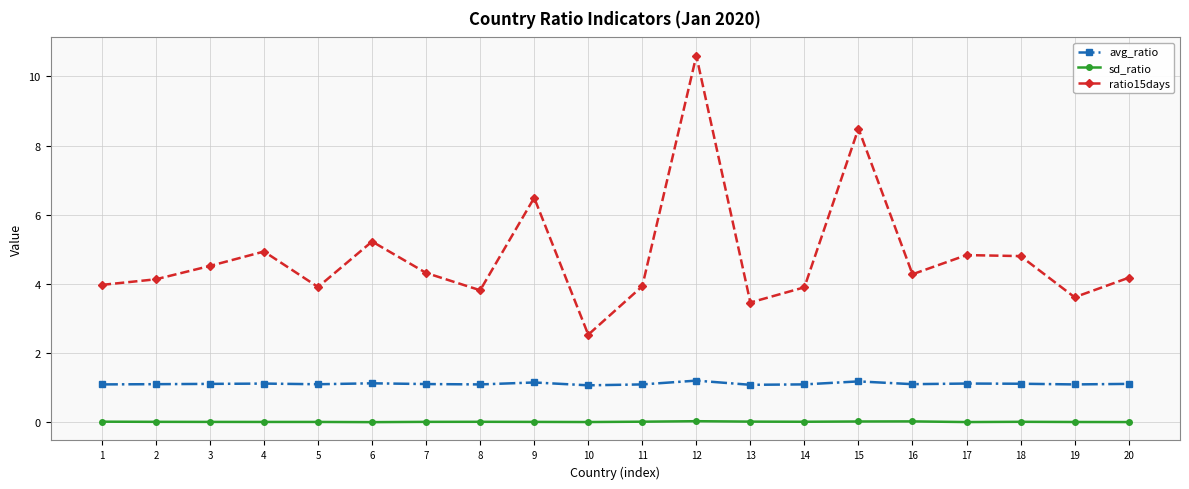

How many lines are shown in the chart?

3